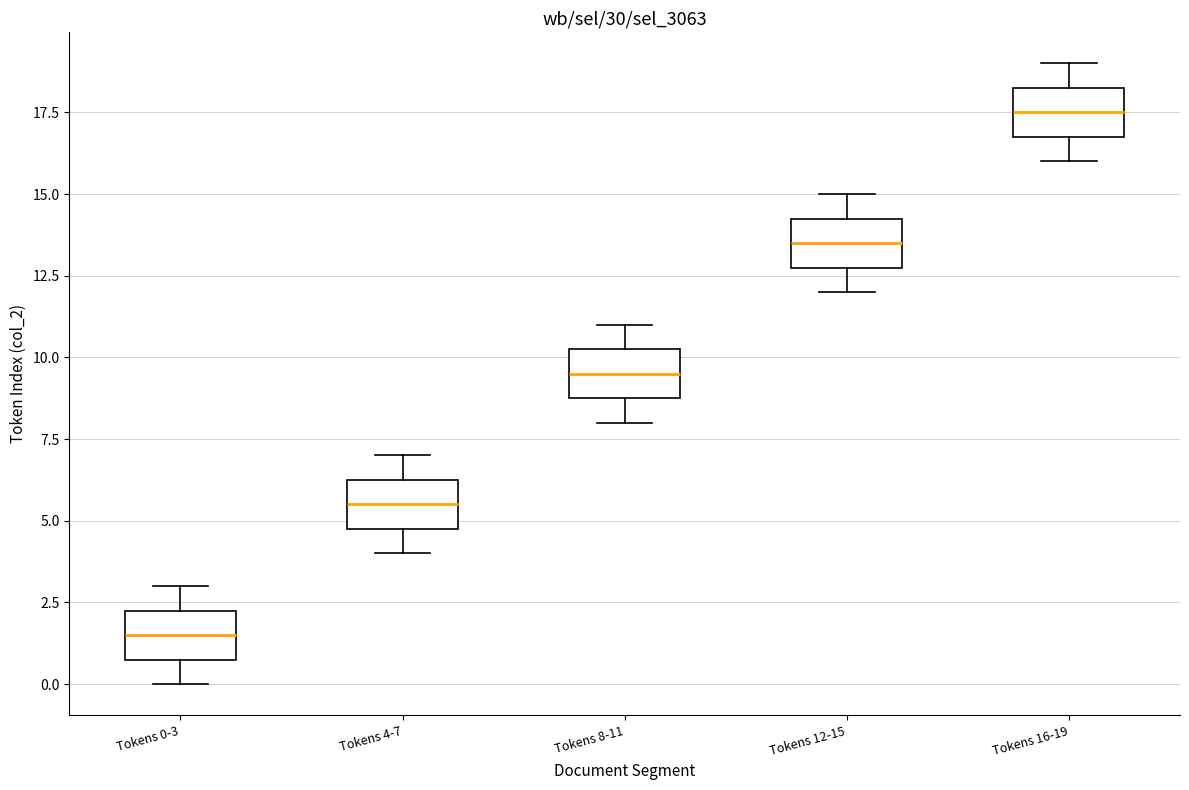

Reading left to right, read every box against the y-axis: the position of its median line, the range the box covers, and the ends of its whiskers. The values are not printed on the chart, so give them approximately, as read against the axis.

Tokens 0-3: median 1.5, box 1.0 to 2.5, whiskers 0.0 to 3.0
Tokens 4-7: median 5.5, box 5.0 to 6.5, whiskers 4.0 to 7.0
Tokens 8-11: median 9.5, box 9.0 to 10.5, whiskers 8.0 to 11.0
Tokens 12-15: median 13.5, box 13.0 to 14.5, whiskers 12.0 to 15.0
Tokens 16-19: median 17.5, box 17.0 to 18.5, whiskers 16.0 to 19.0